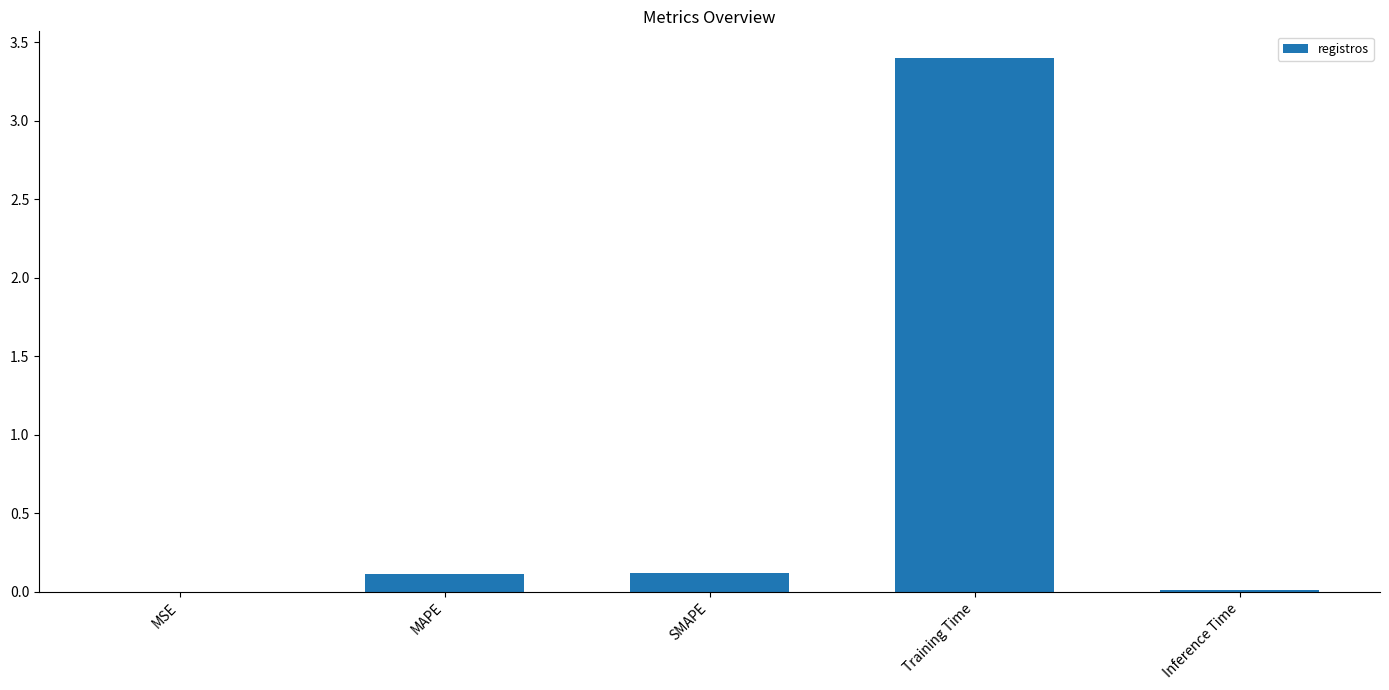

Is it true that the value at Training Time is 3.4?

True